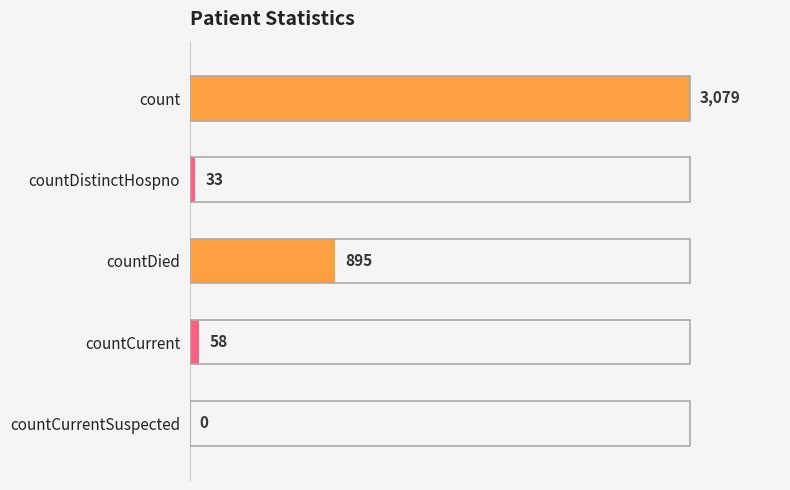

What is the sum of all values?

4065